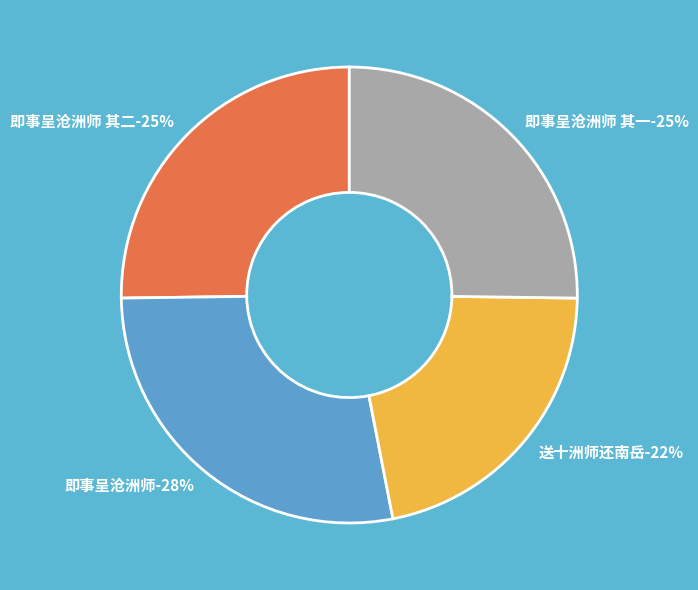

What percentage is the 即事呈沧洲师 slice, to the nearest percent?

28%